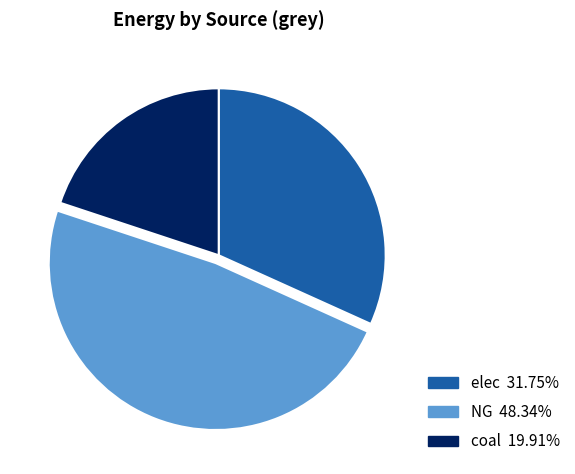

Is there any slice that represents more than half of the pie?

No